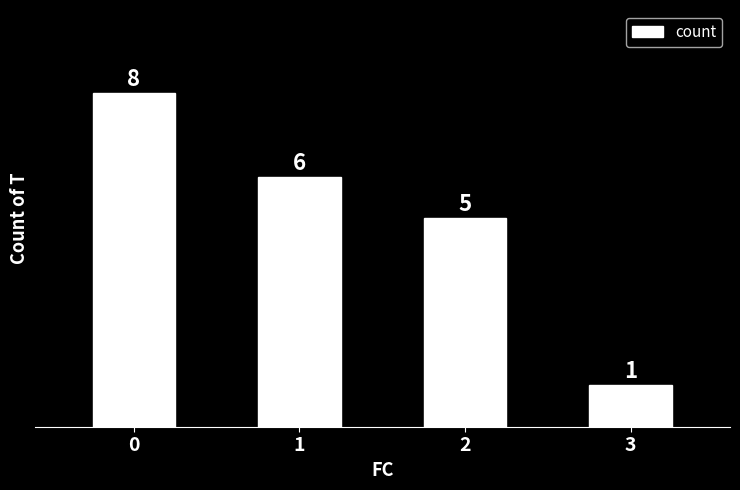

True or false: the data shows 8 at 0.

True